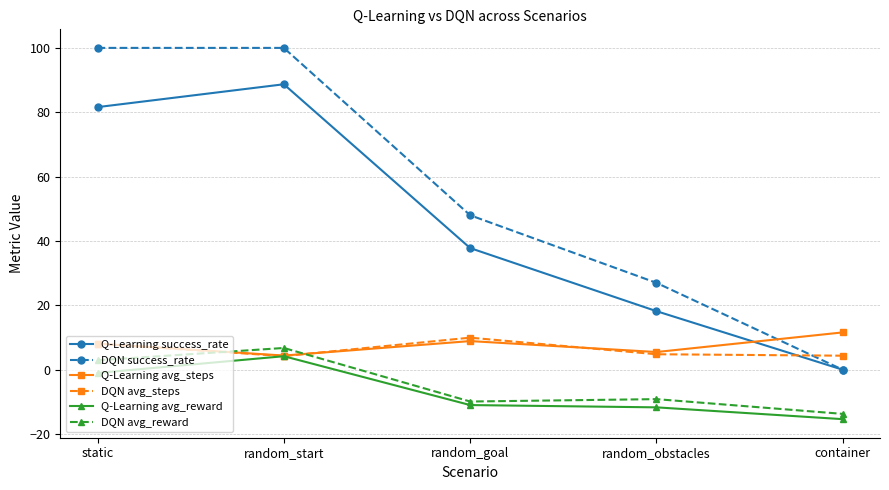

True or false: Q-Learning avg_steps and DQN success_rate cross at least once.

True